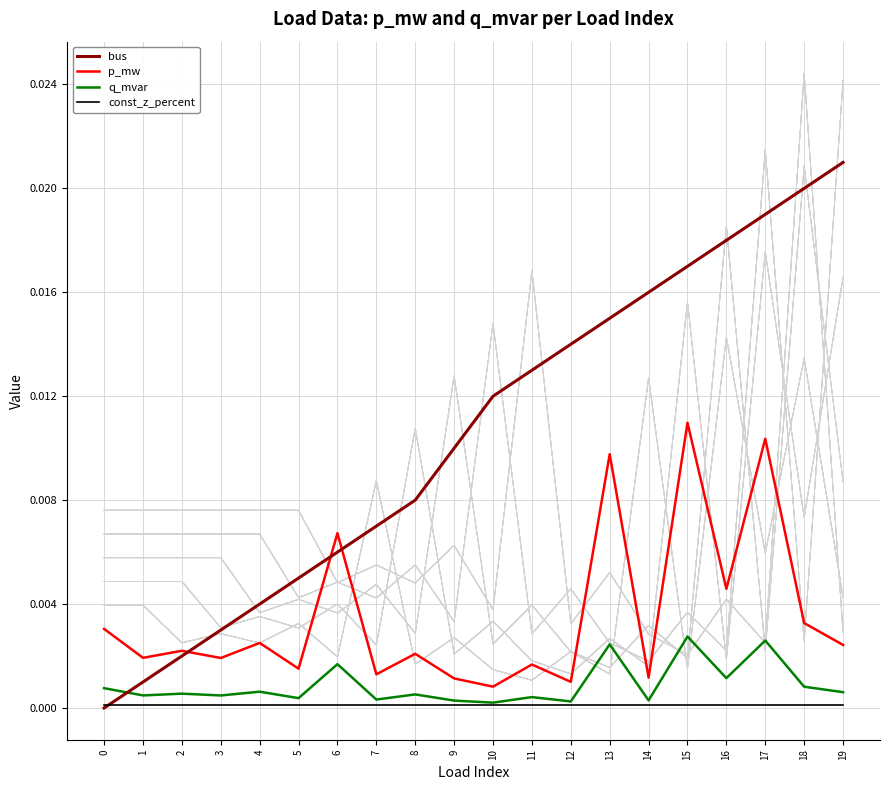

Does the chart display data point markers on the line(s)?

No